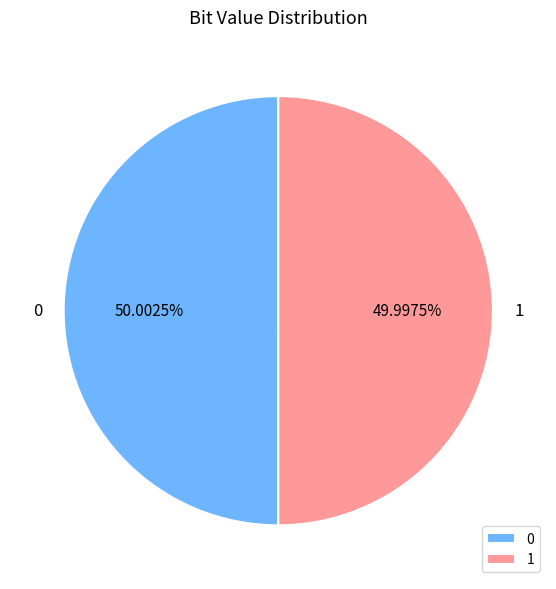

The 1 slice represents 55% of the pie. True or false?

False